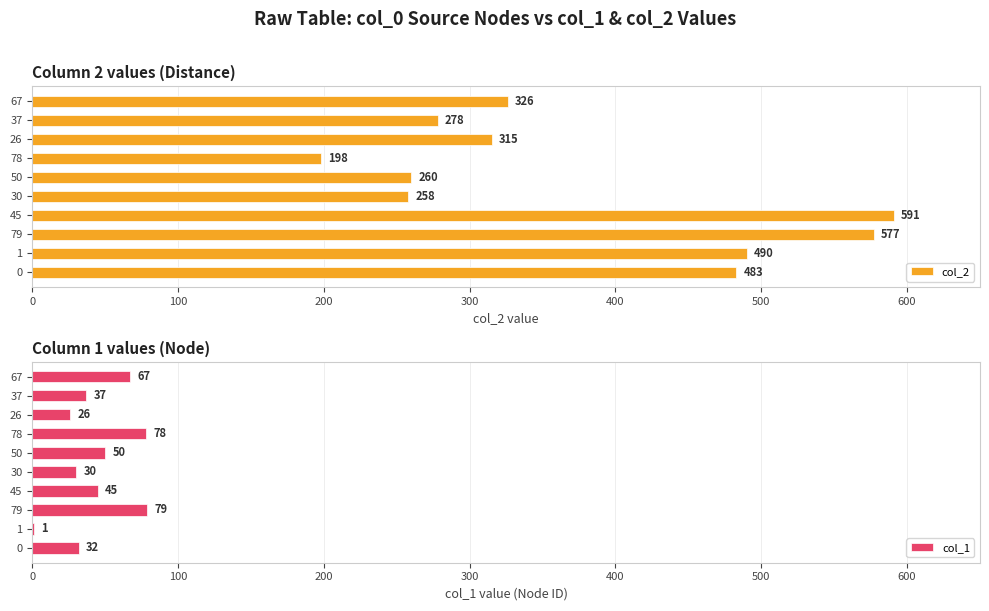

What is the difference between the maximum and second lowest values in the col_1 series?

53